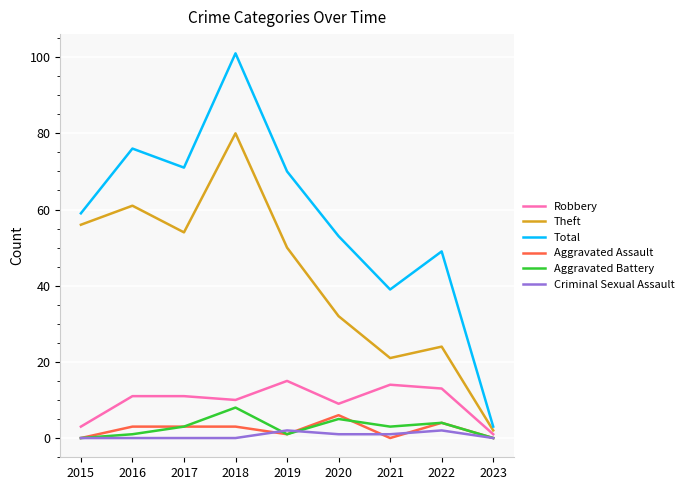

Which series has the largest total across all categories?

Total